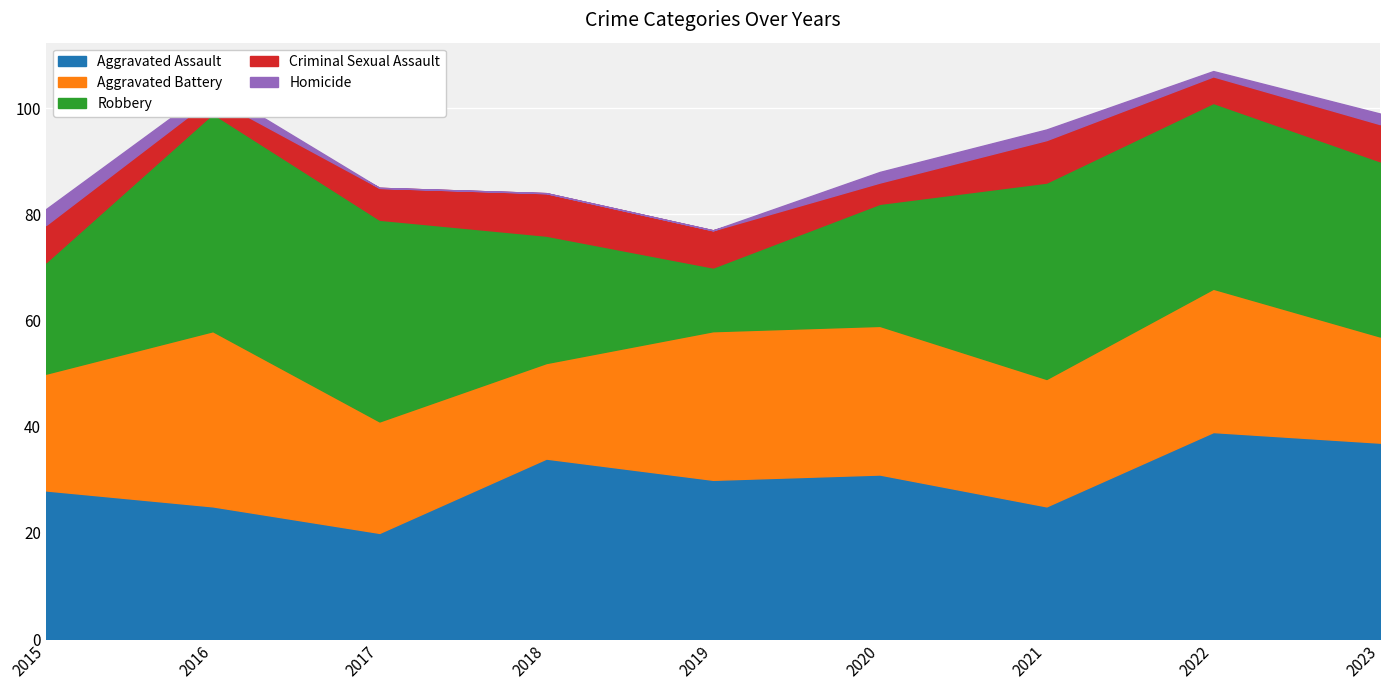

True or false: Criminal Sexual Assault and Robbery cross at least once.

False